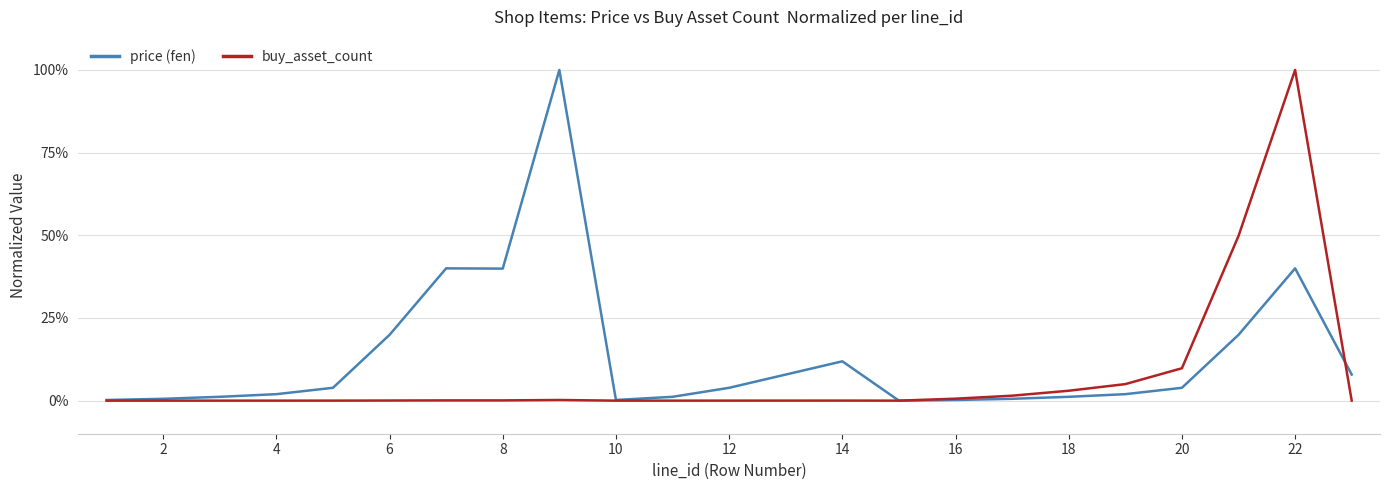

What is the maximum value for buy_asset_count?

100.0